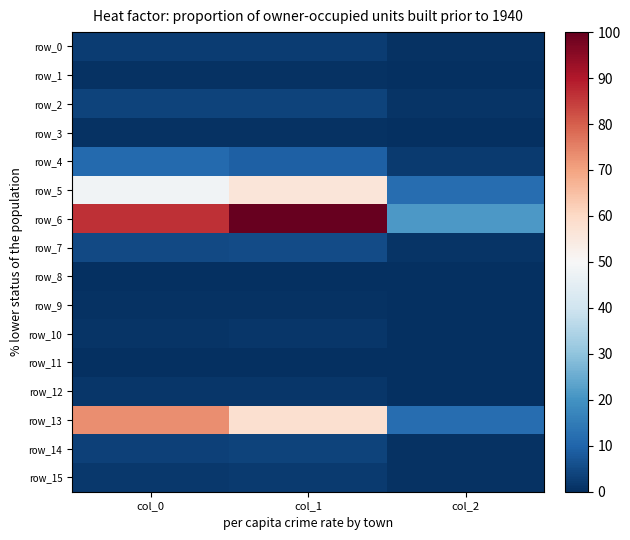

Reading right to left, list all the values displayed in this chart.

row_0: 0.5	2.4	2.5
row_1: 0.2	0.7	0.7
row_2: 0.8	3.9	3.6
row_3: 0.1	0.6	0.6
row_4: 2.0	9.3	11.1
row_5: 11.9	56.1	48.2
row_6: 21.2	100.0	86.4
row_7: 1.1	5.1	4.9
row_8: 0.1	0.3	0.2
row_9: 0.1	0.5	0.5
row_10: 0.3	1.3	1.1
row_11: 0.1	0.3	0.2
row_12: 0.3	1.4	1.4
row_13: 12.1	58.0	73.4
row_14: 0.8	3.7	3.3
row_15: 0.4	2.0	1.8